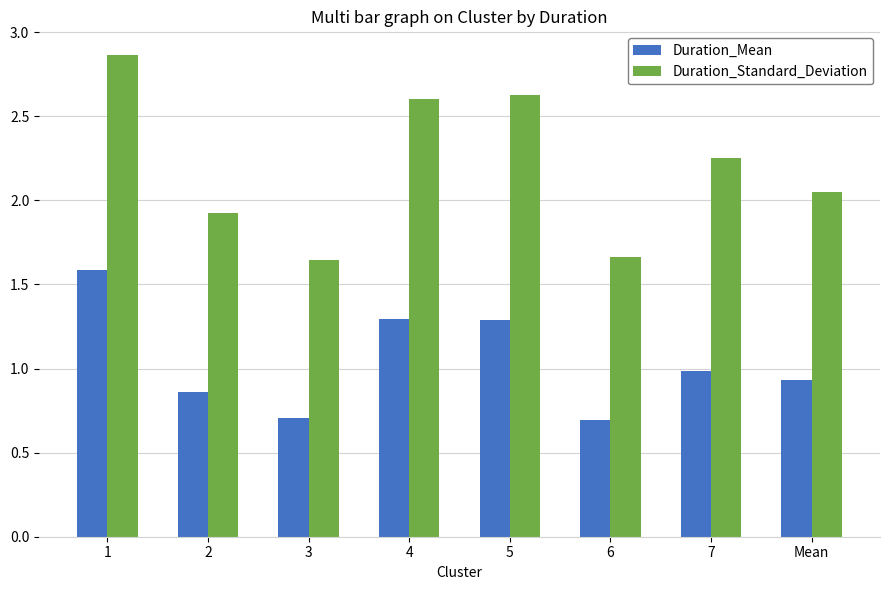

What is the difference between the second highest and second lowest values in the Duration_Mean series?

0.6